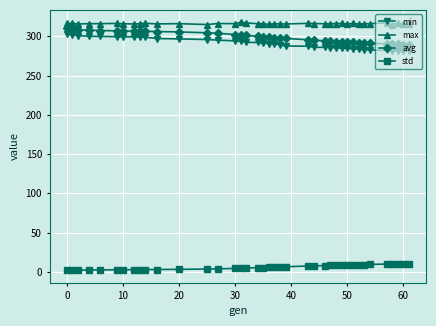

Which series has the largest total across all categories?

max